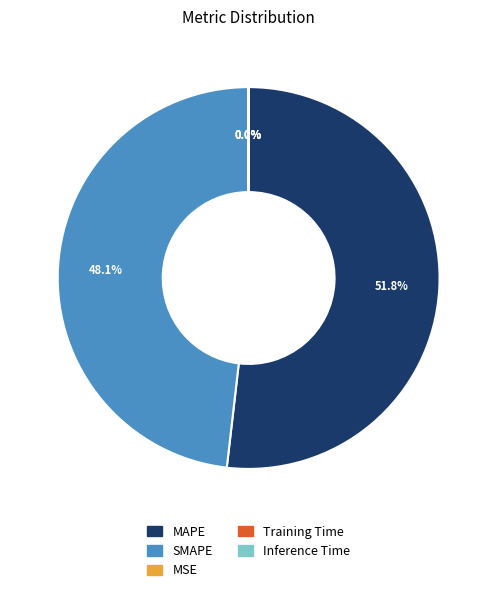

Which category accounts for the majority?

MAPE